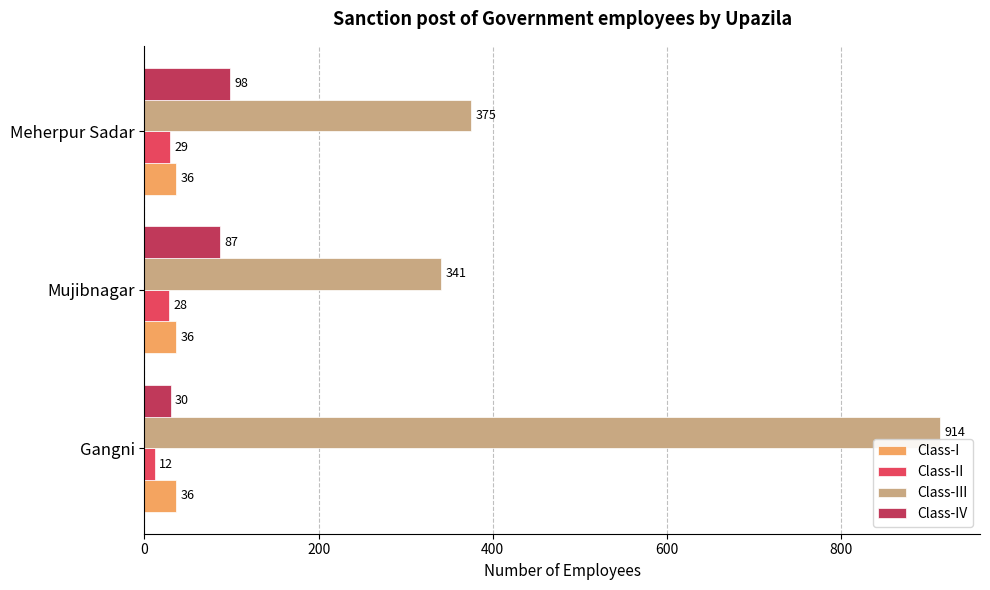

Rank the categories by Class-II value from lowest to highest.

Gangni, Mujibnagar, Meherpur Sadar